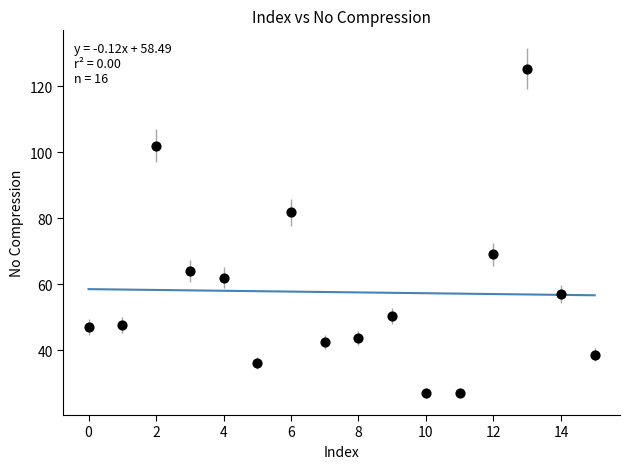

What is the range of Y values (max minus min)?

98.3